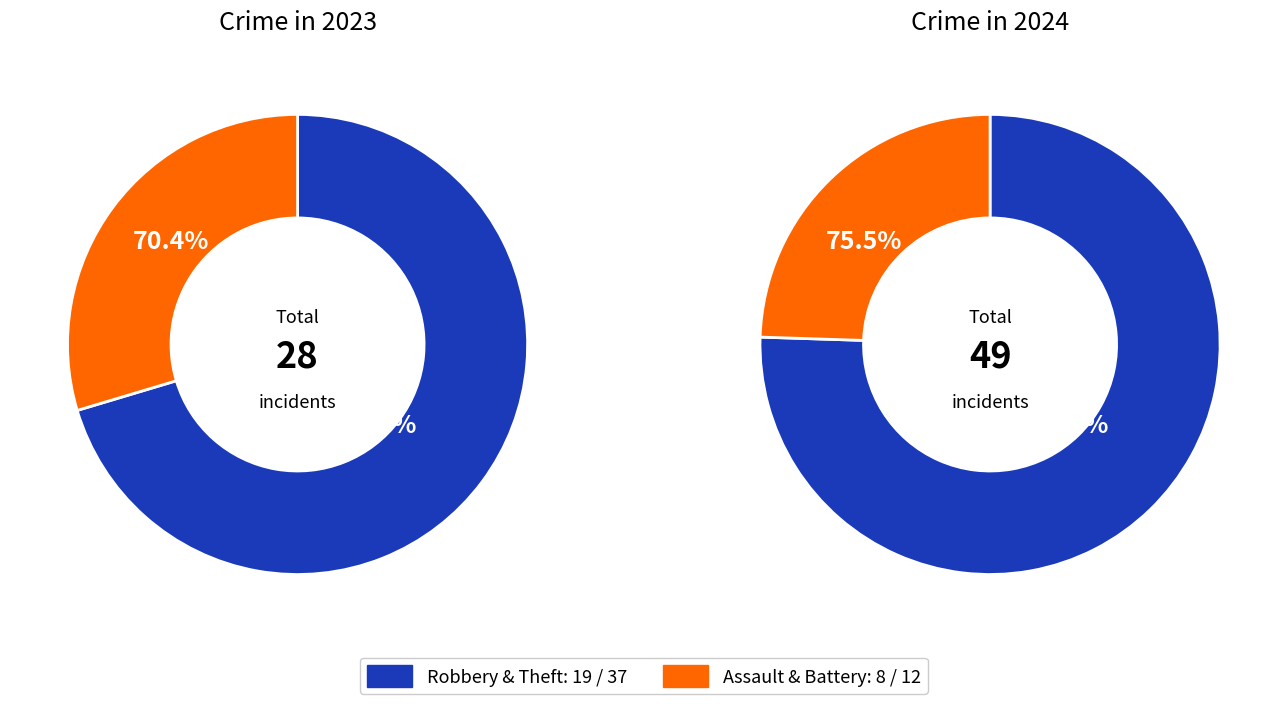

Combined, do values_2023 and 2 account for over 50%?

Yes